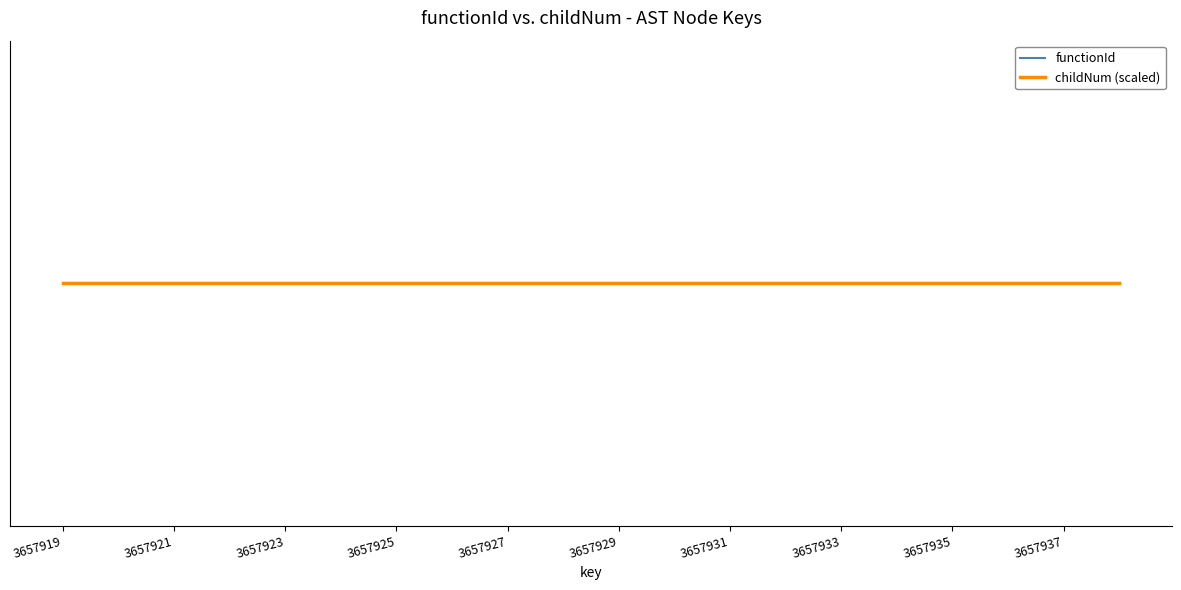

List the series in order of their peak value, lowest first.

childNum, functionId